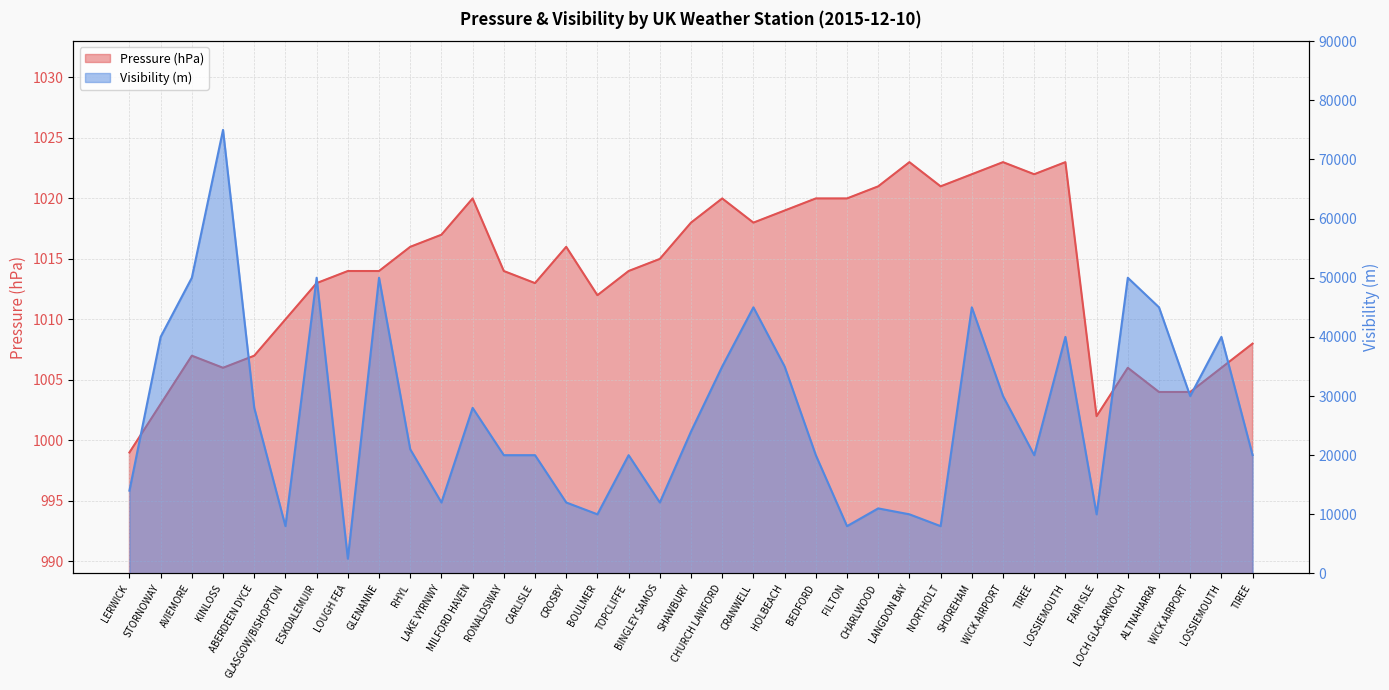

What is the label of the 6th point from the left?

GLASGOW/BISHOPTON